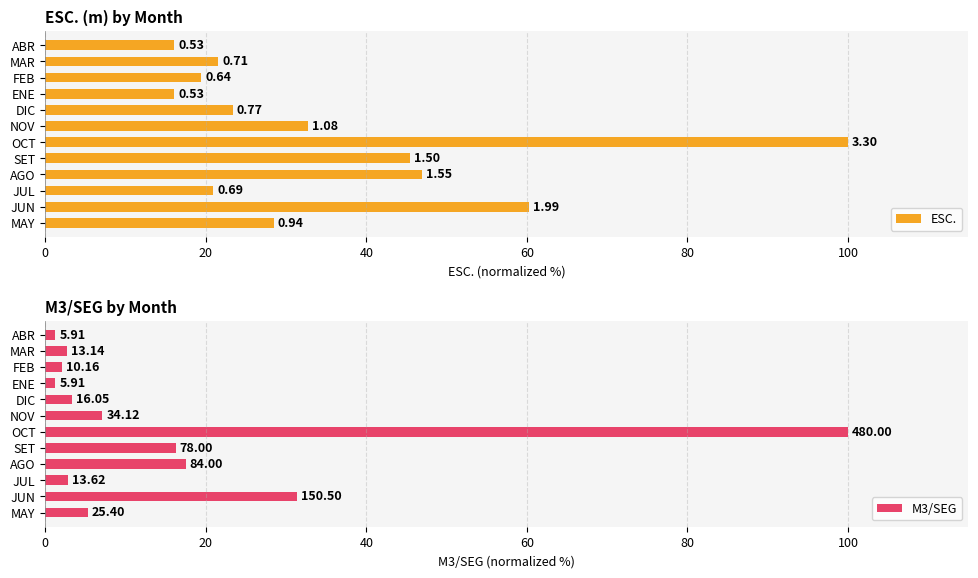

What is the value of the ESC. bar at the 6th from the left?

100.0